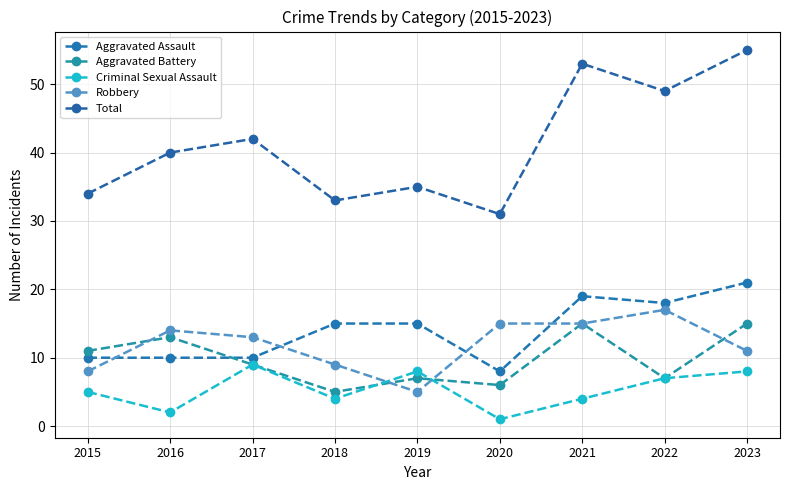

Rank the series at 2020 from highest to lowest value.

Total, Robbery, Aggravated Assault, Aggravated Battery, Criminal Sexual Assault